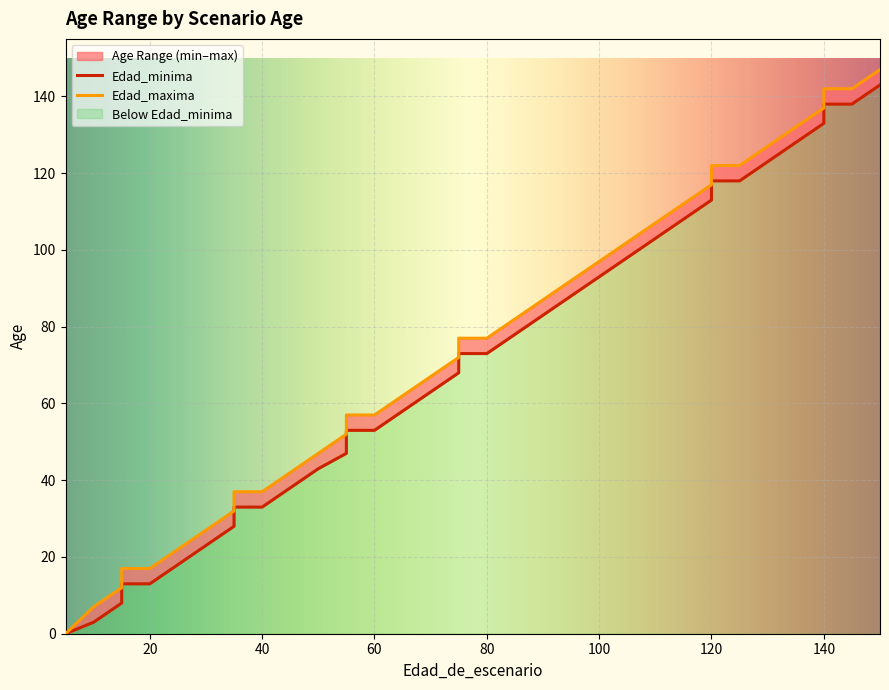

Which series has the widest spread of values?

Edad_maxima